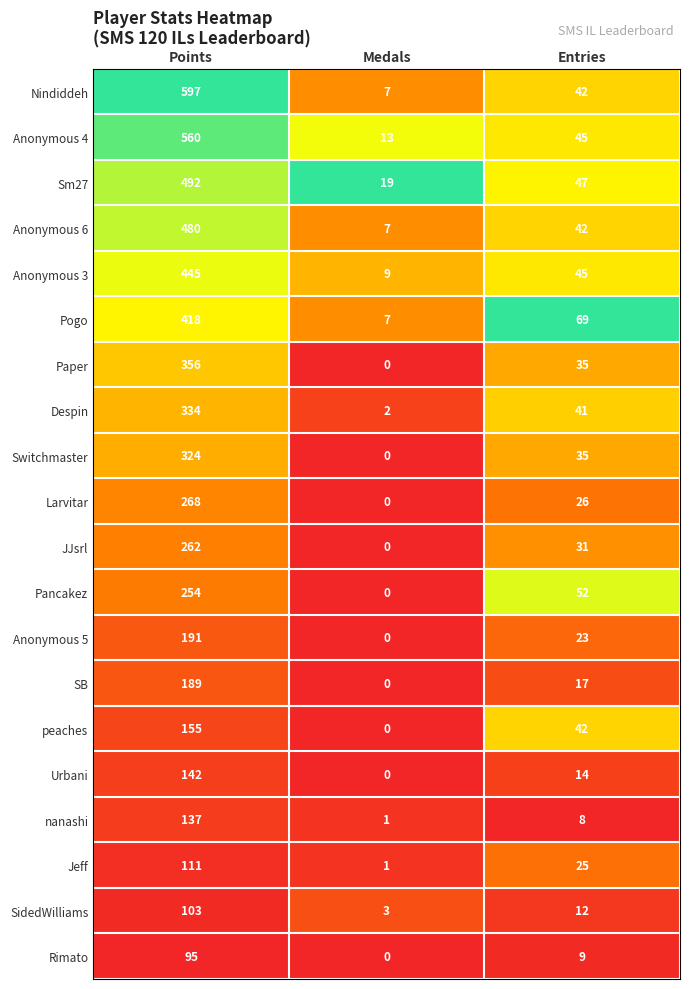

What is the sum of all Anonymous 5 values?

214